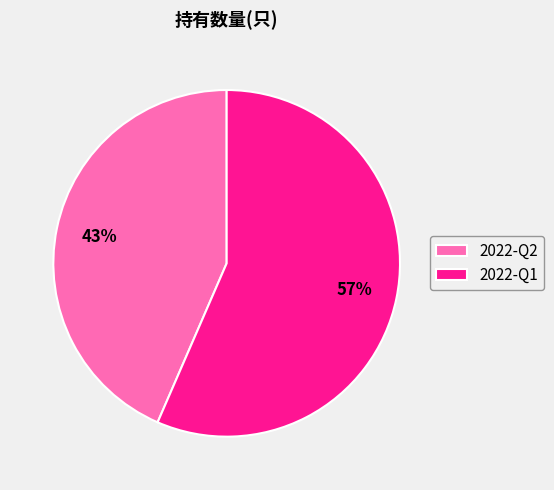

What is the ratio of the value at 2022-Q1 to the value at 2022-Q2?

1.3